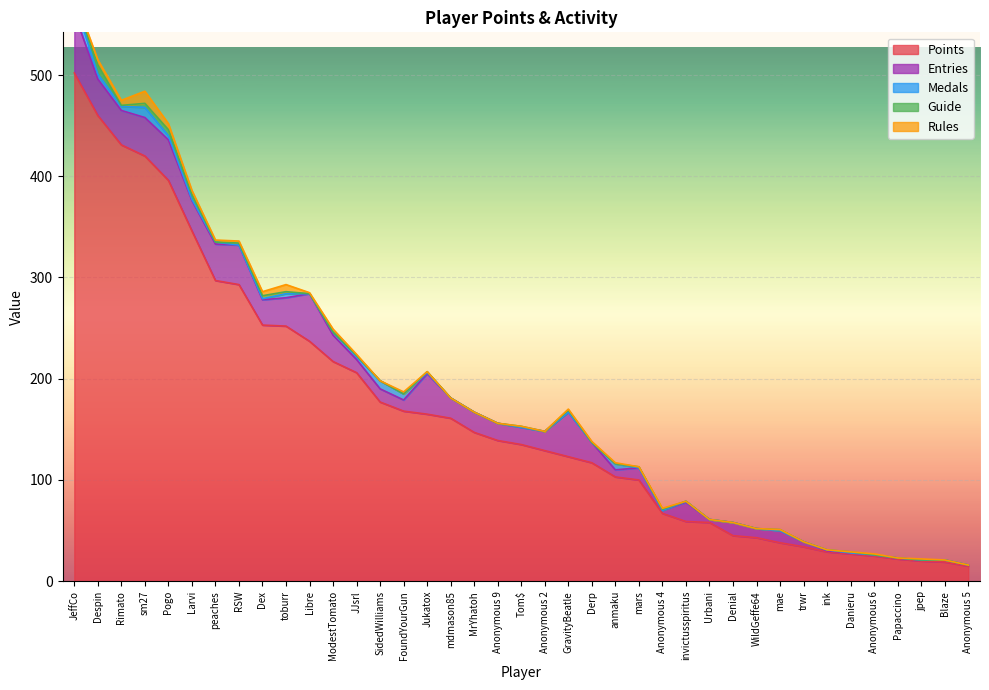

Which series has the widest spread of values?

Points